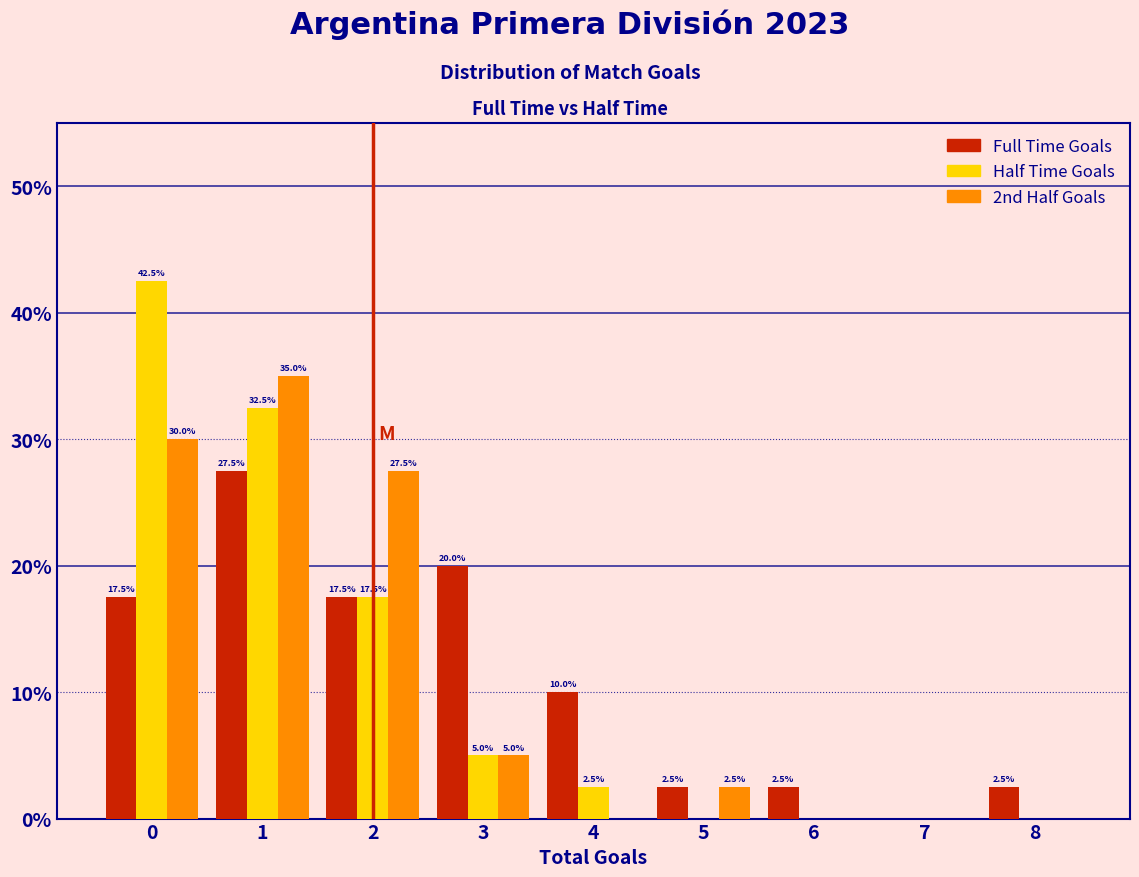

In the 2nd Half Goals series, which range on the x-axis has the tallest bar?

0.5 to 1.5